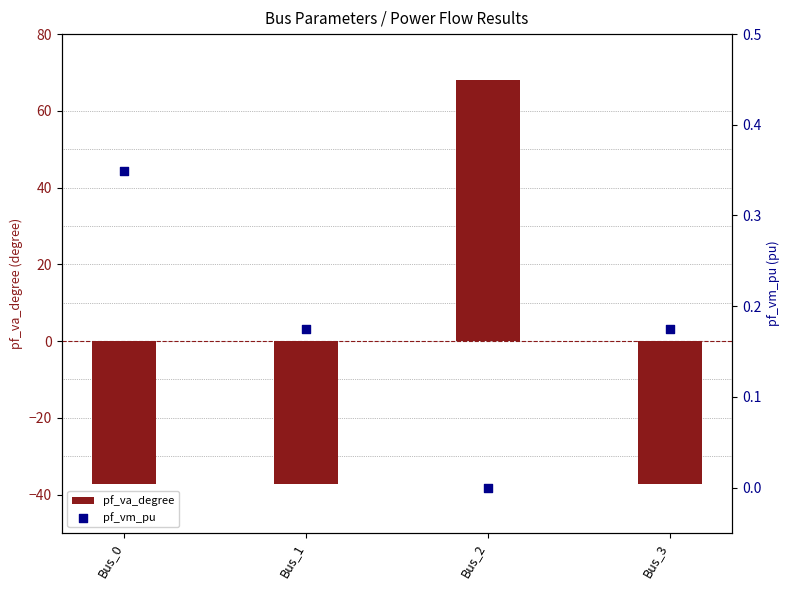

At which category is the sum across all series the highest?

Bus_2